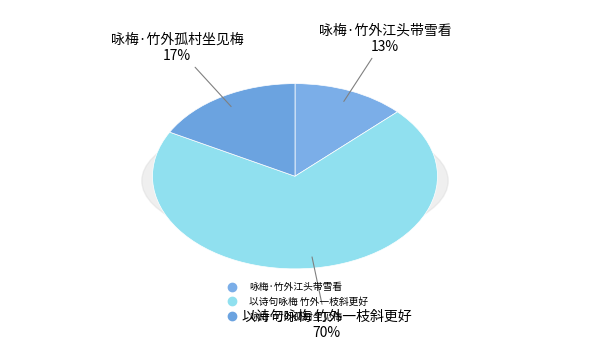

To the nearest percent, what portion does 以诗句咏梅 竹外一枝斜更好 represent?

70%